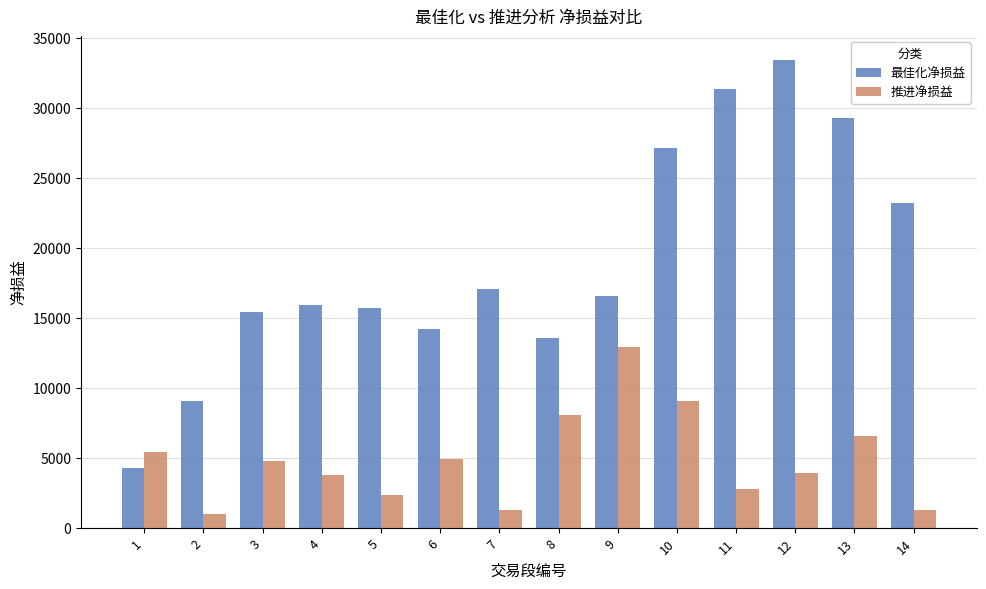

What is the sum of all 推进净损益 values?

67920